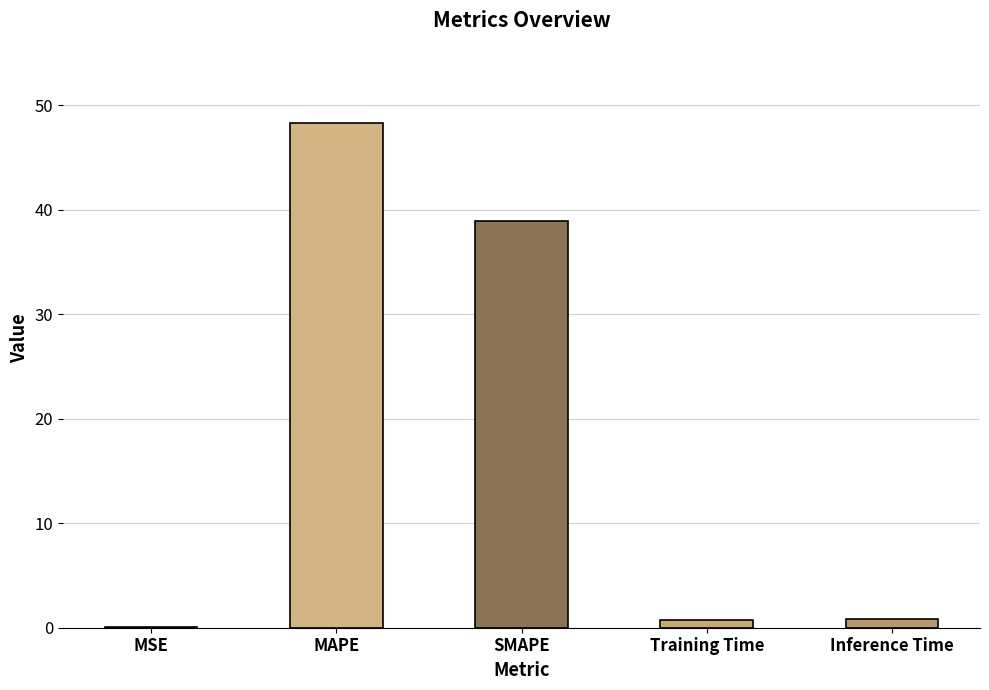

At which category does the chart reach its peak across all series?

MAPE